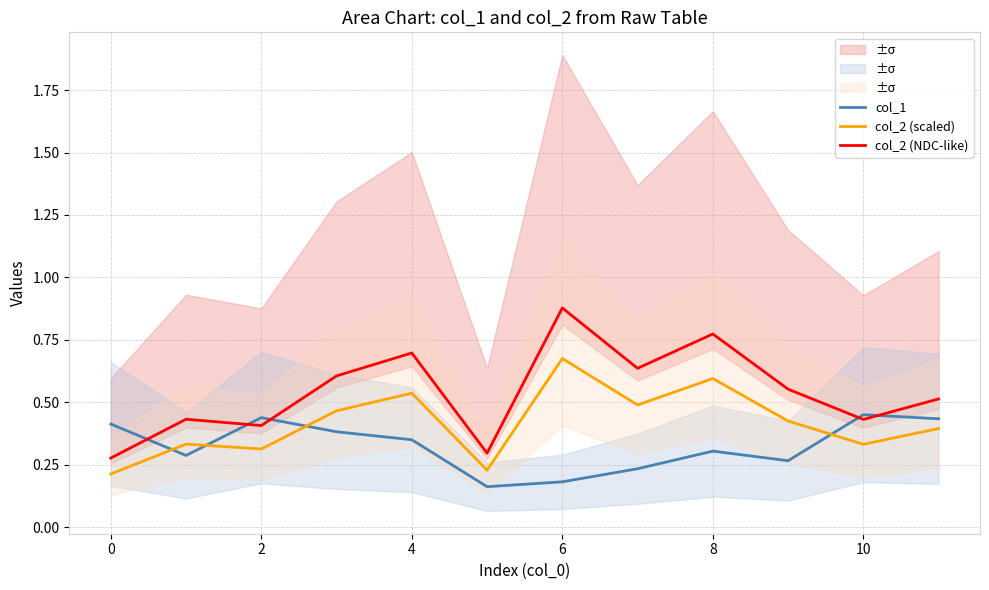

What are all the series names shown in the legend?

col_1, col_2 (scaled), col_2 (NDC-like)